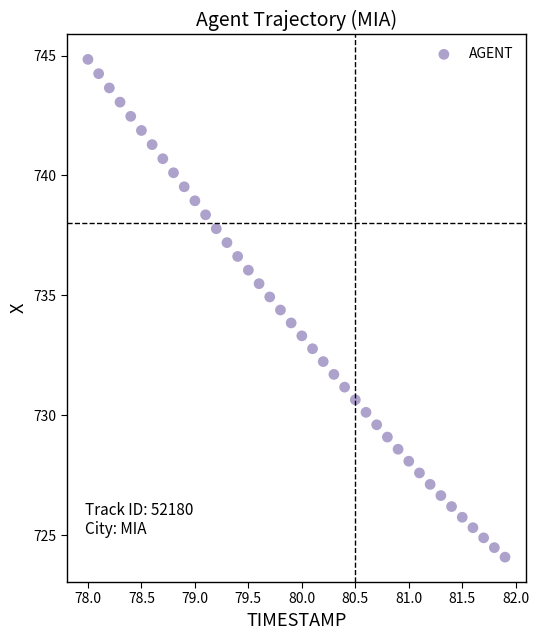

What is the range of Y values (max minus min)?

20.8